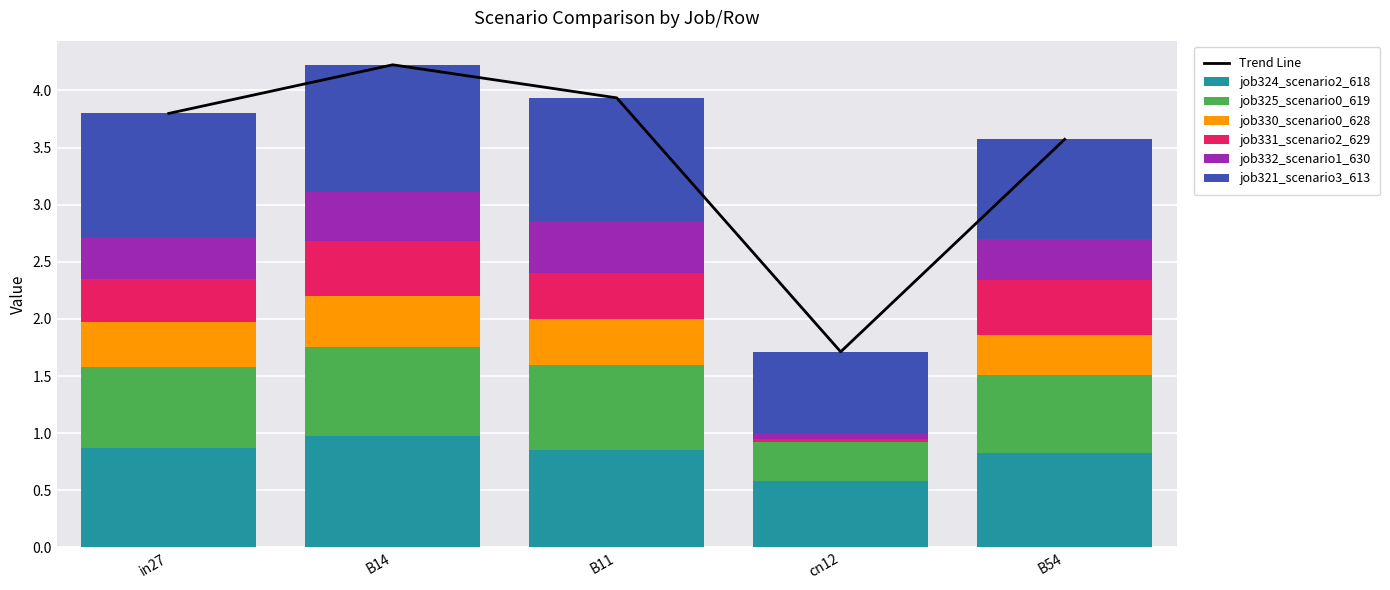

Reading left to right, list all the values displayed in this chart.

job324_scenario2_618: in27=0.9	B14=1.0	B11=0.9	cn12=0.6	B54=0.8
job325_scenario0_619: in27=0.7	B14=0.8	B11=0.7	cn12=0.3	B54=0.7
job330_scenario0_628: in27=0.4	B14=0.4	B11=0.4	cn12=0.0	B54=0.4
job331_scenario2_629: in27=0.4	B14=0.5	B11=0.4	cn12=0.0	B54=0.5
job332_scenario1_630: in27=0.4	B14=0.4	B11=0.5	cn12=0.0	B54=0.4
job321_scenario3_613: in27=1.1	B14=1.1	B11=1.1	cn12=0.7	B54=0.9